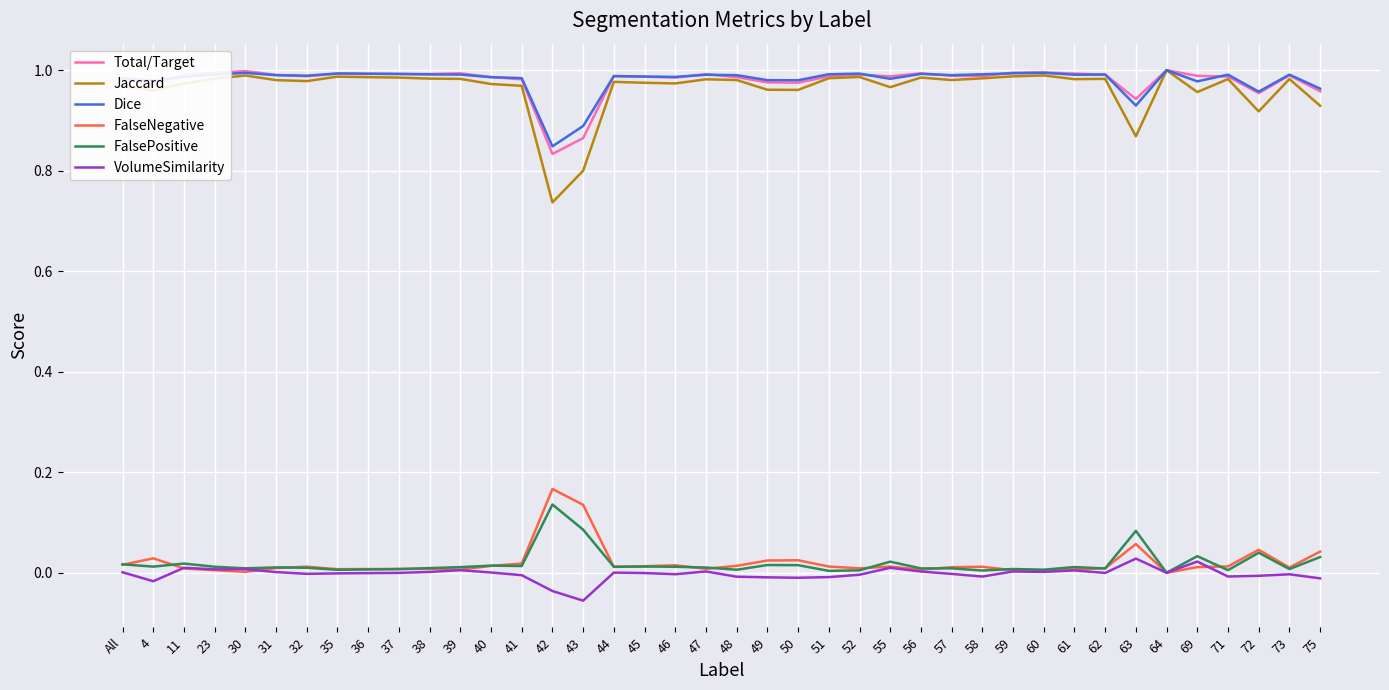

True or false: VolumeSimilarity and Dice cross at least once.

False